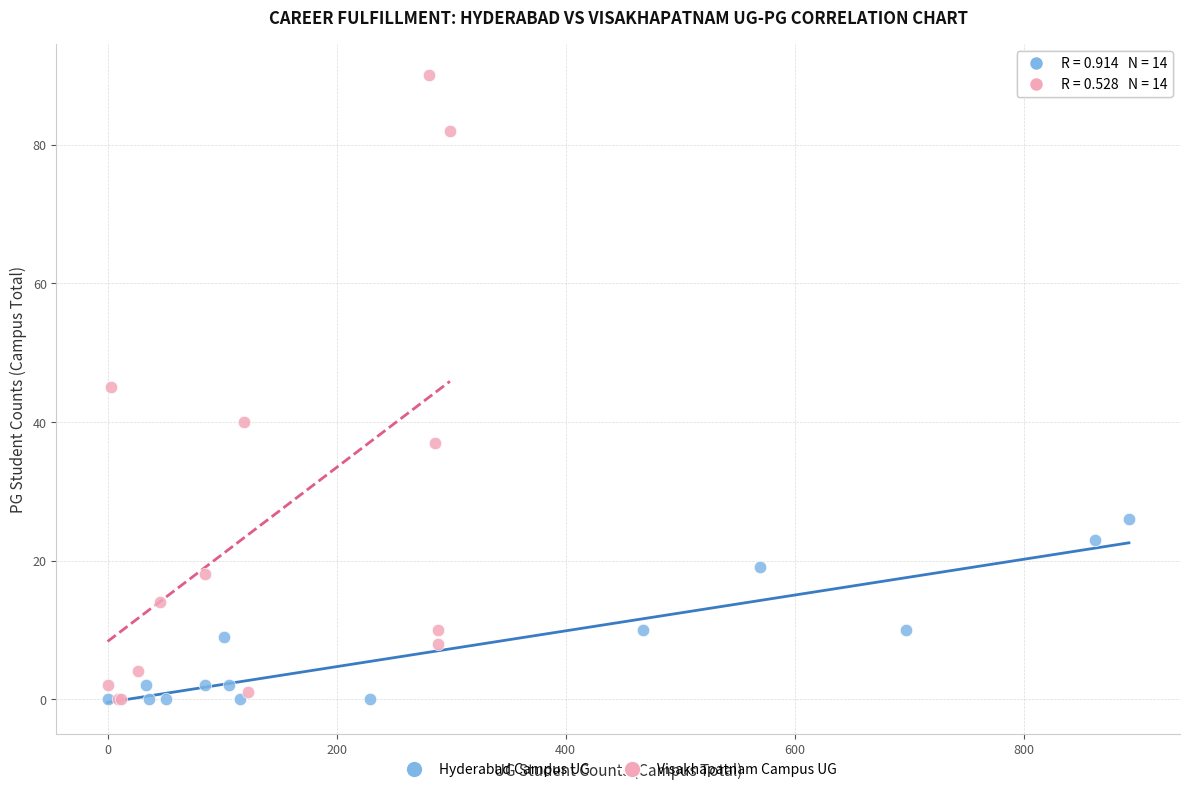

Which series reaches the maximum Y coordinate?

Visakhapatnam Campus UG